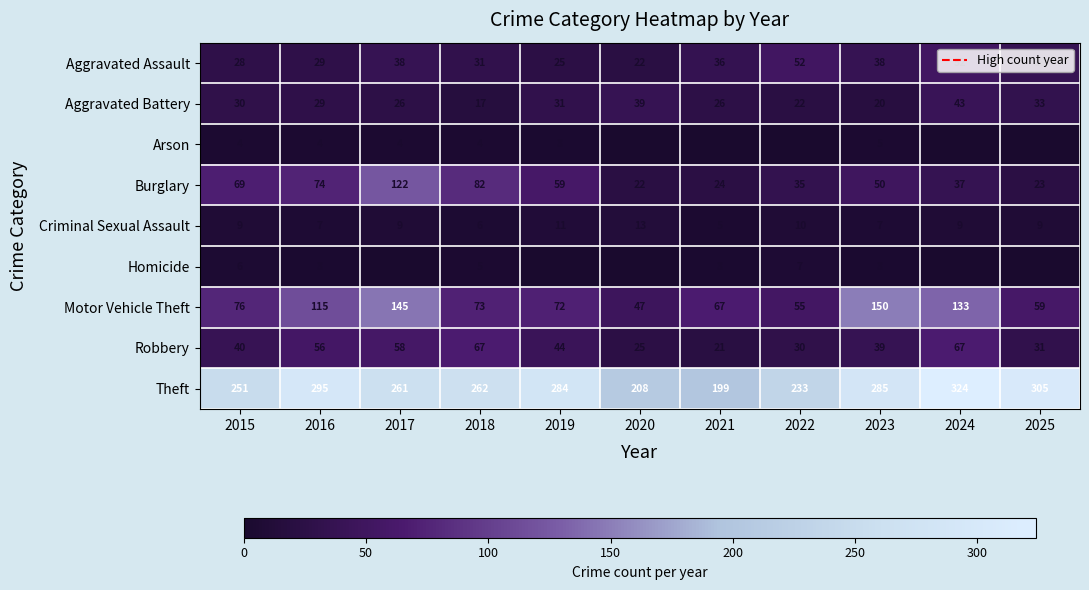

What is the sum of all Robbery values?

478